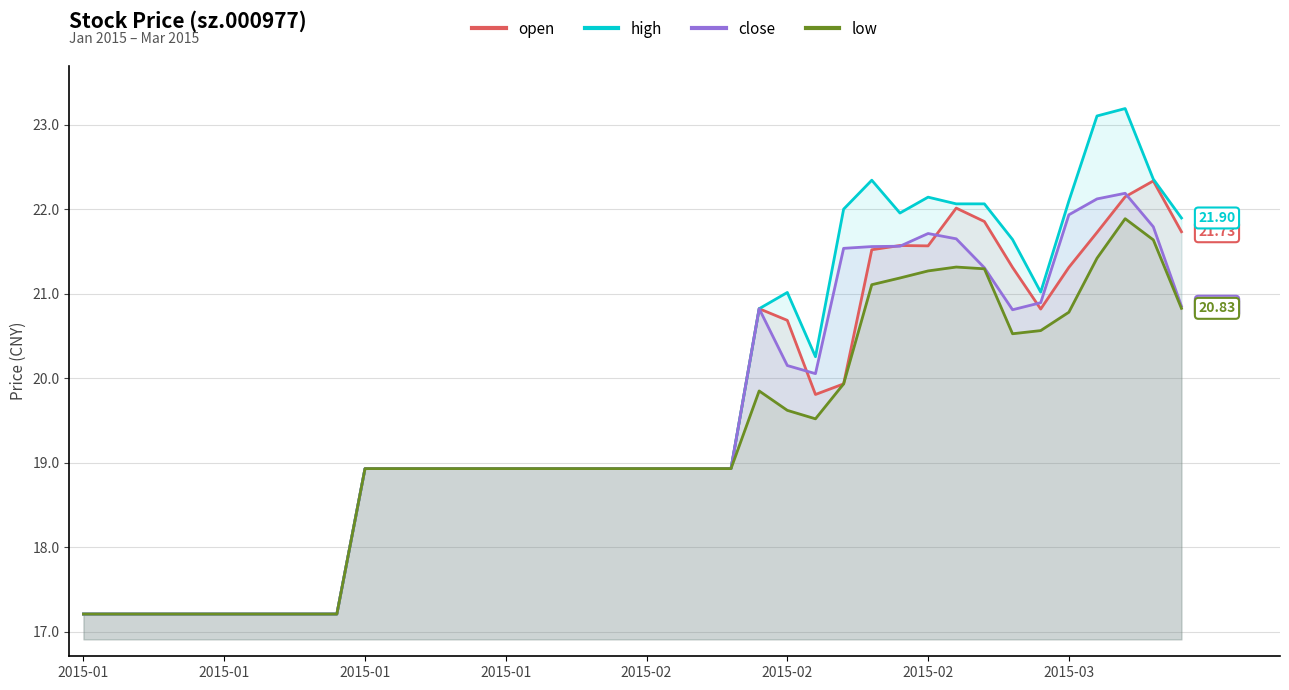

The low series shows 18.9 at 12. True or false?

True